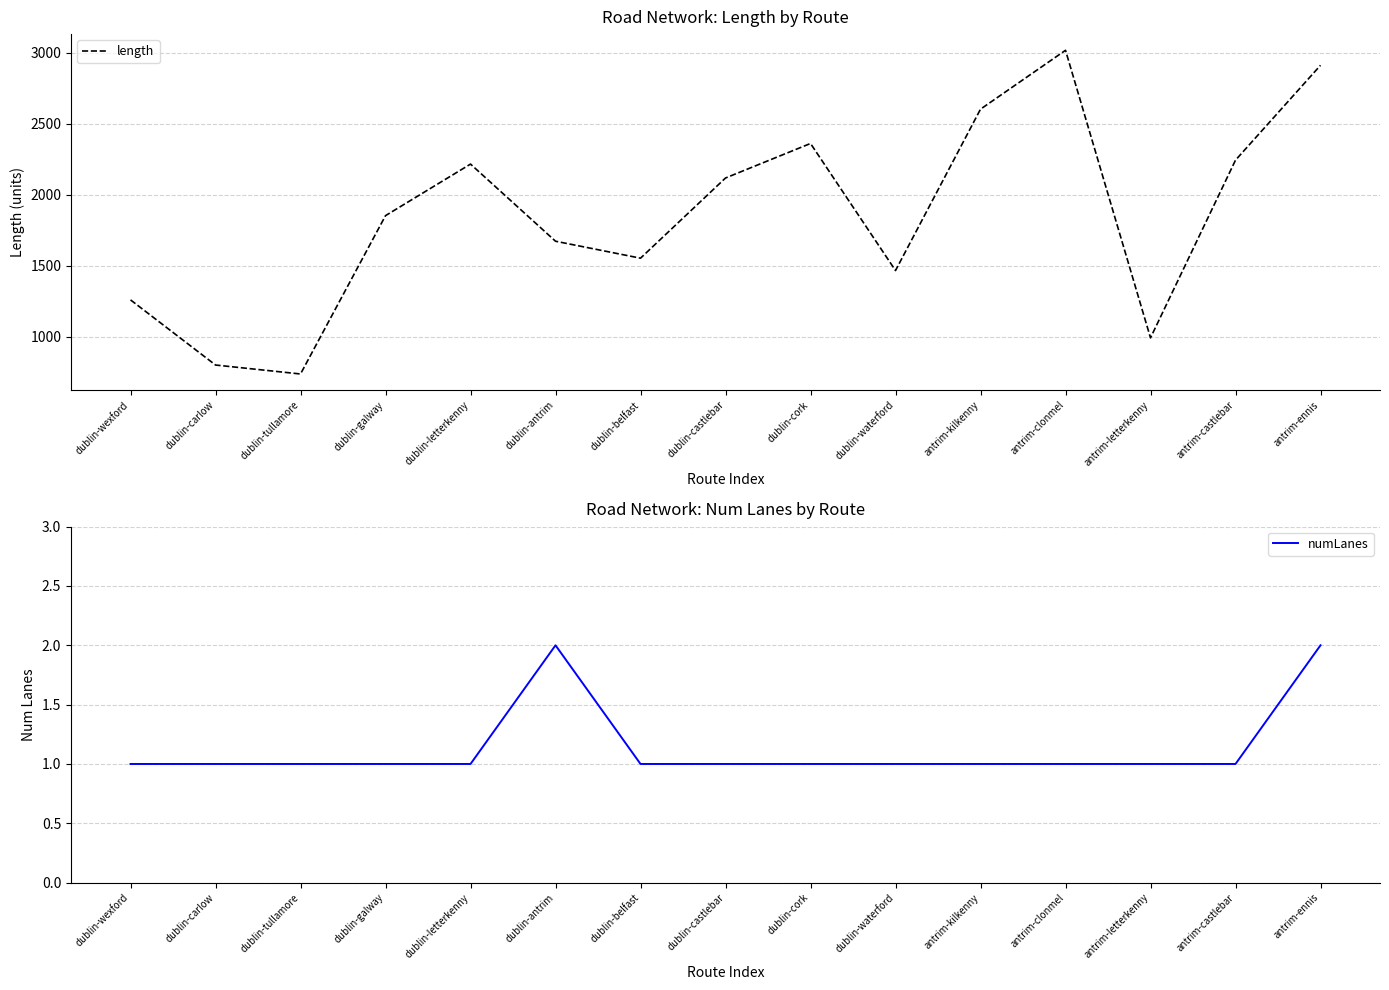

True or false: length and numLanes intersect in this chart.

False